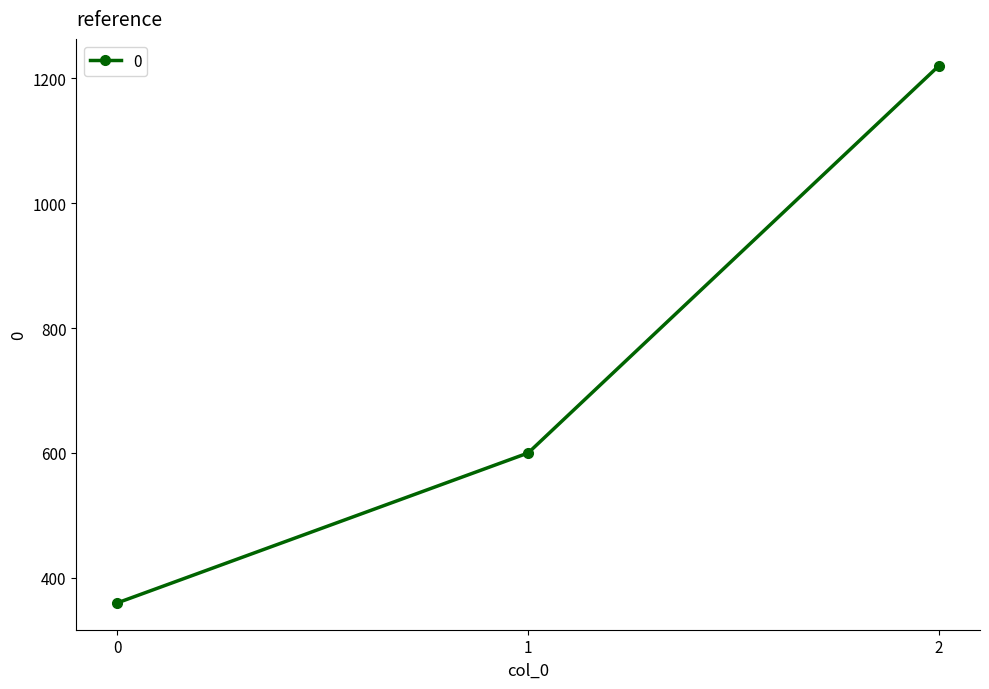

How many lines are shown in the chart?

1